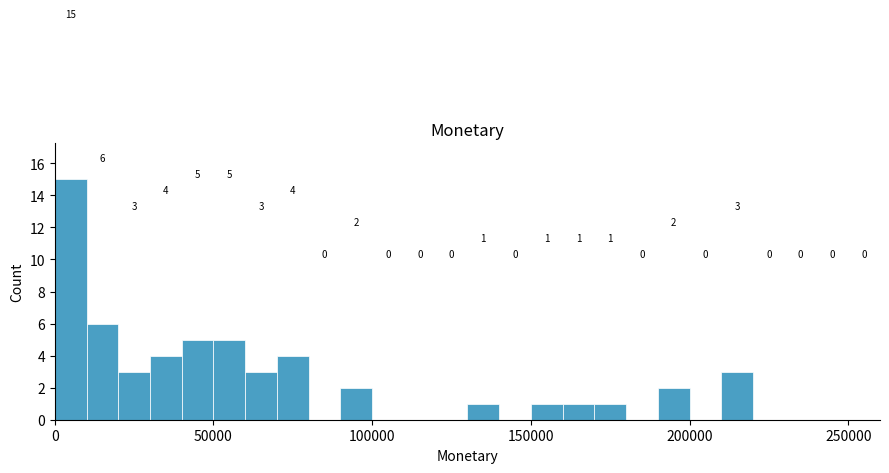

Around what value on the x-axis is the tallest bar? Give the approximate position of its centre, as read against the axis.

5000